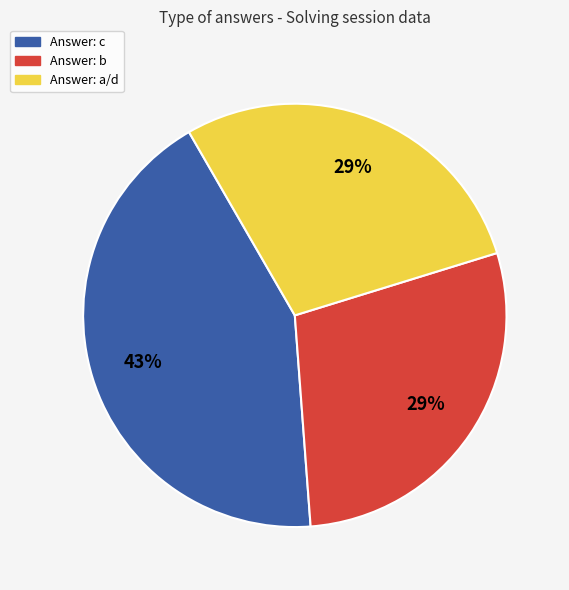

Is there any slice that represents more than half of the pie?

No